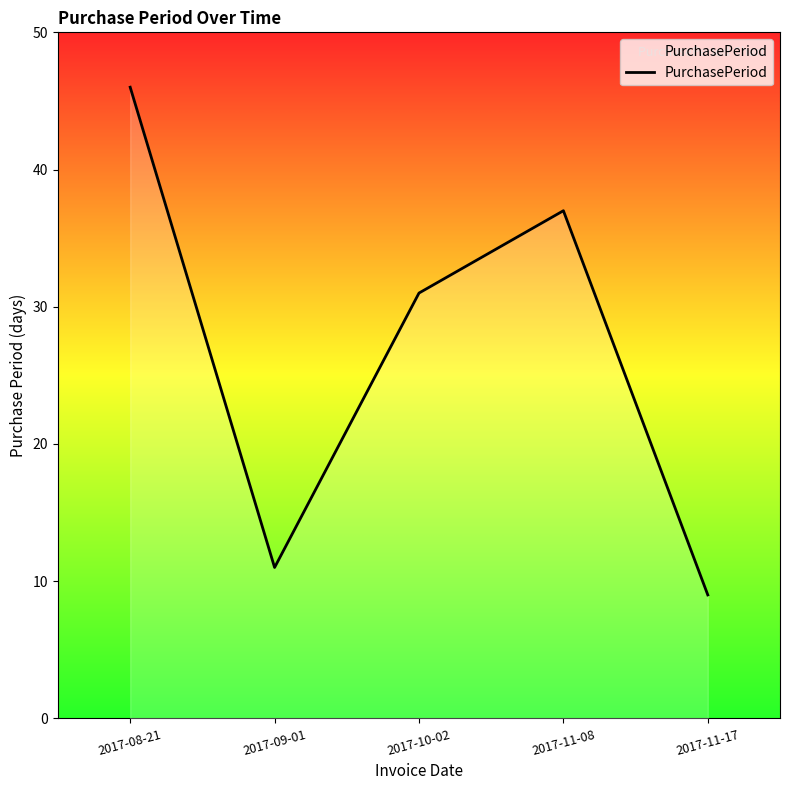

Read the value at 2017-11-17, to the nearest 5.

10